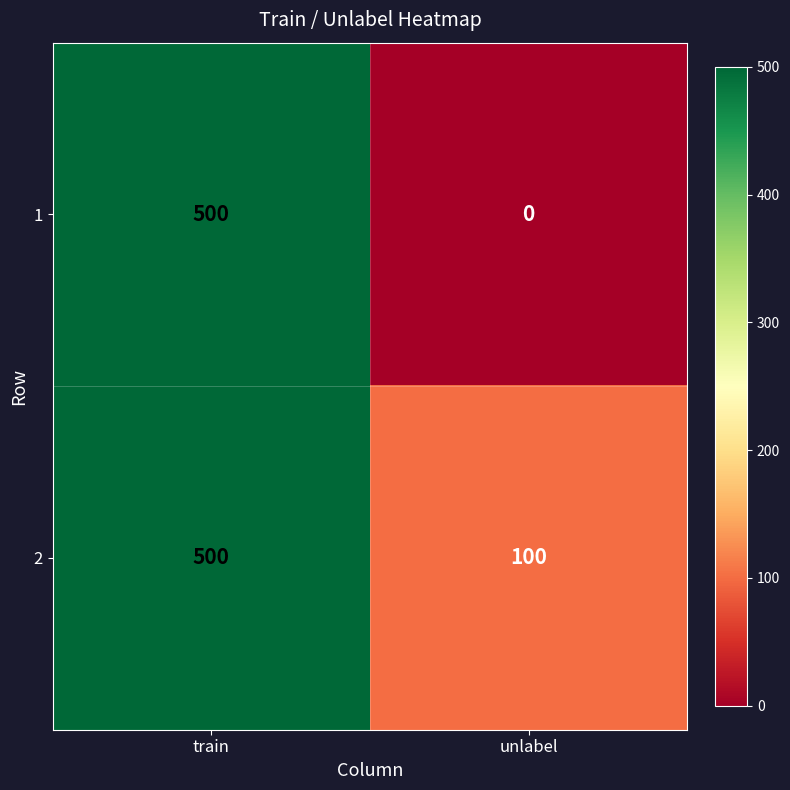

What is the spread (max minus min) of values at unlabel?

100